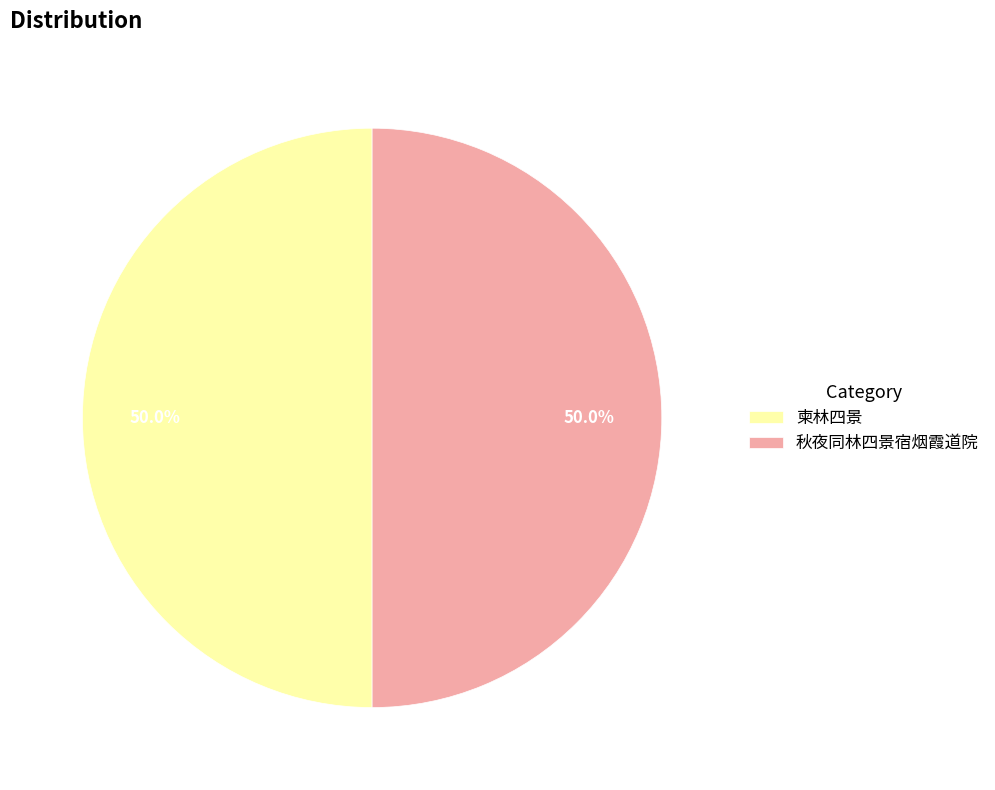

To the nearest percent, what percentage of the pie is 秋夜同林四景宿烟霞道院?

50%